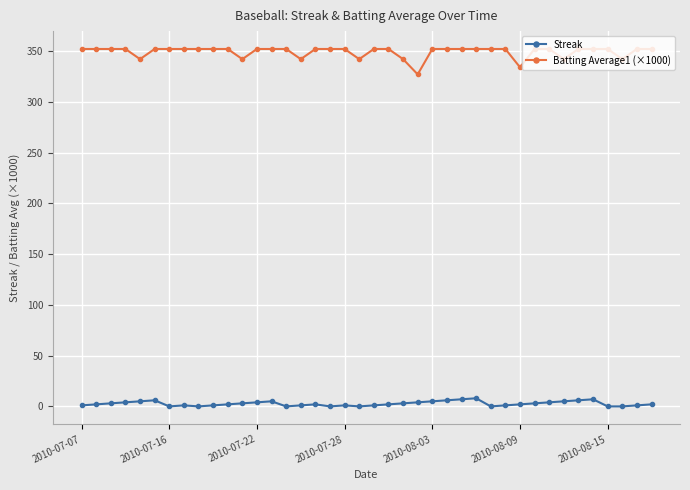

Which series has the widest spread of values?

Batting Average1 (×1000)